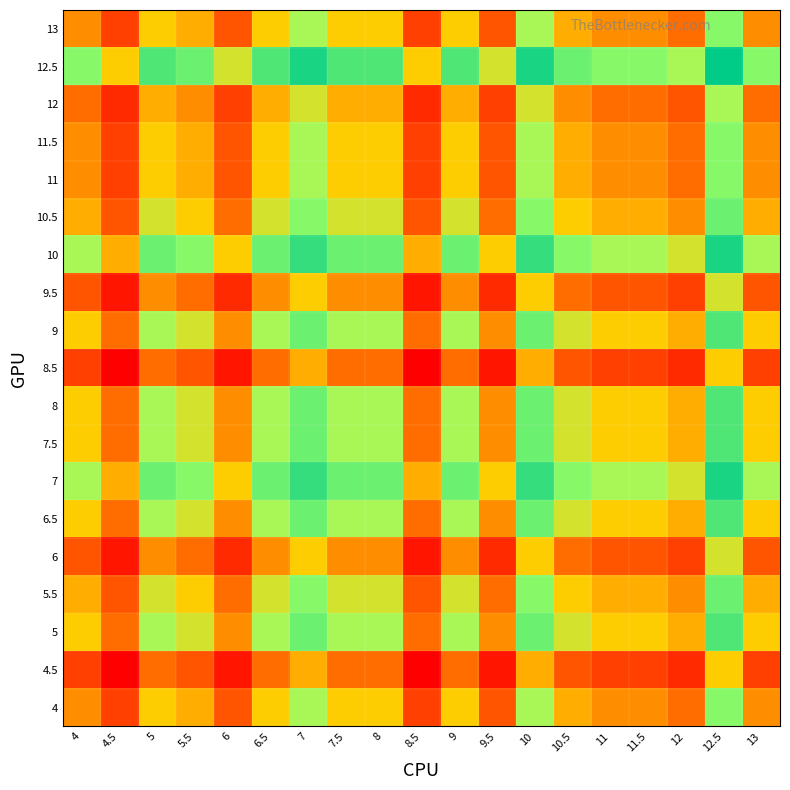

Between 10 and 6, which is larger?

10